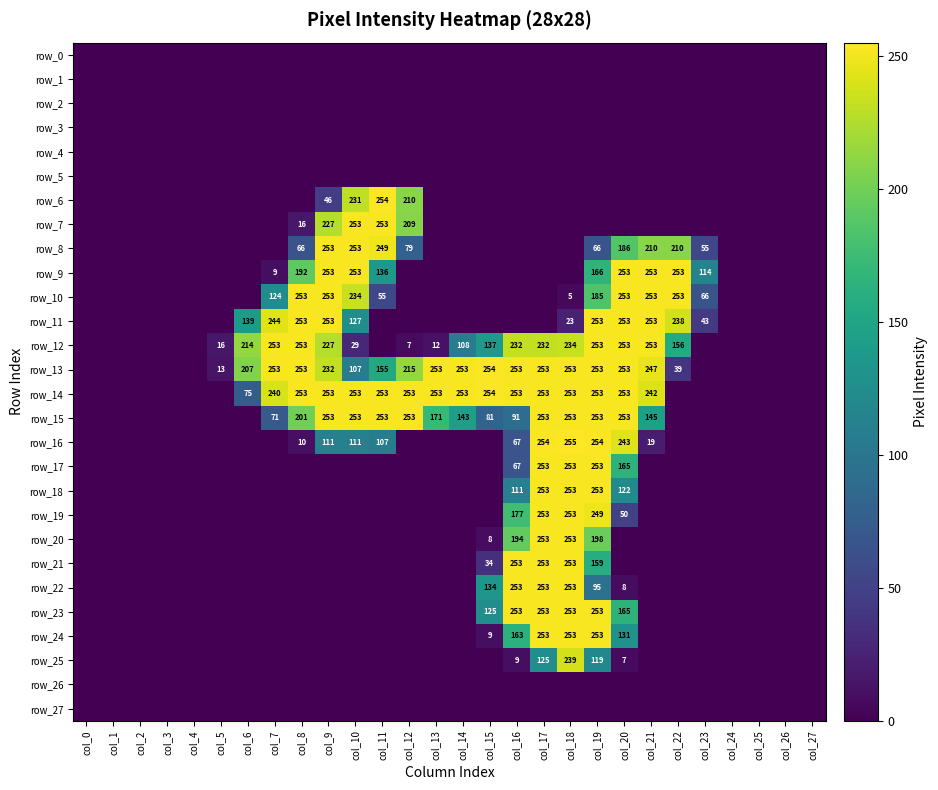

What is the difference between the maximum and second lowest values in the row_21 series?

253